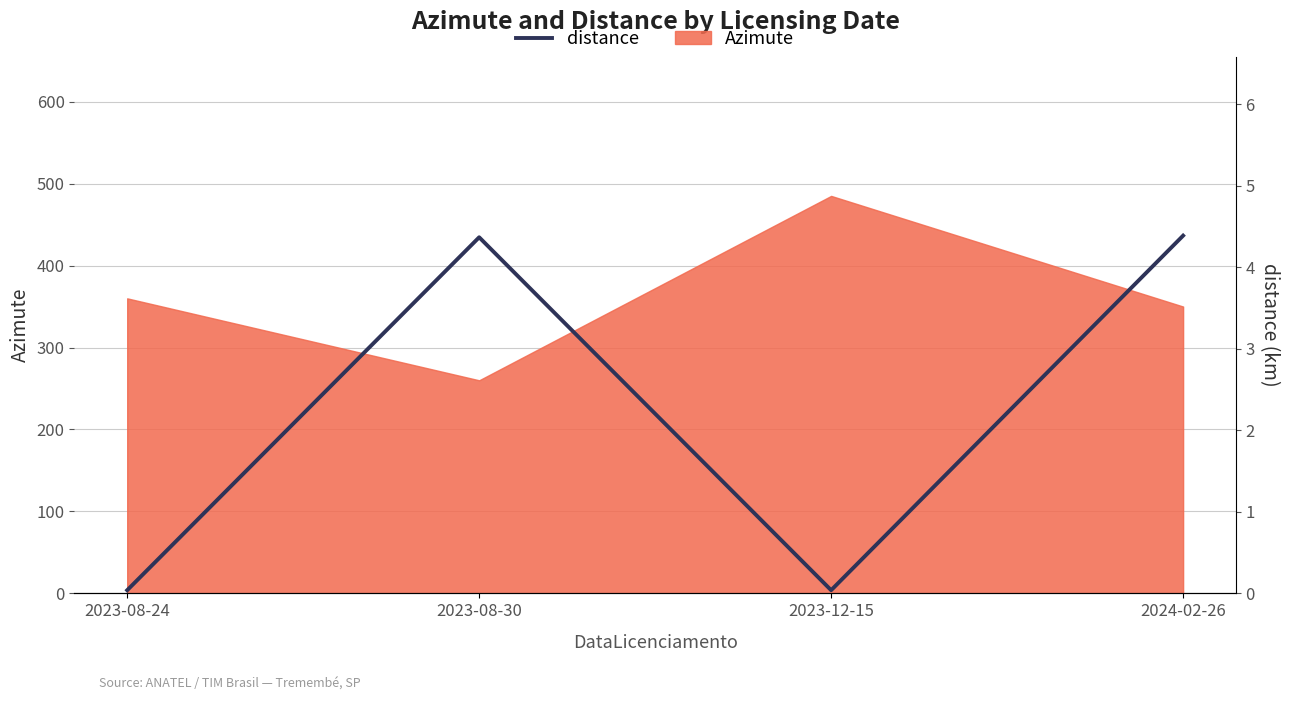

The value at 2023-08-30 is 5.8. True or false?

False